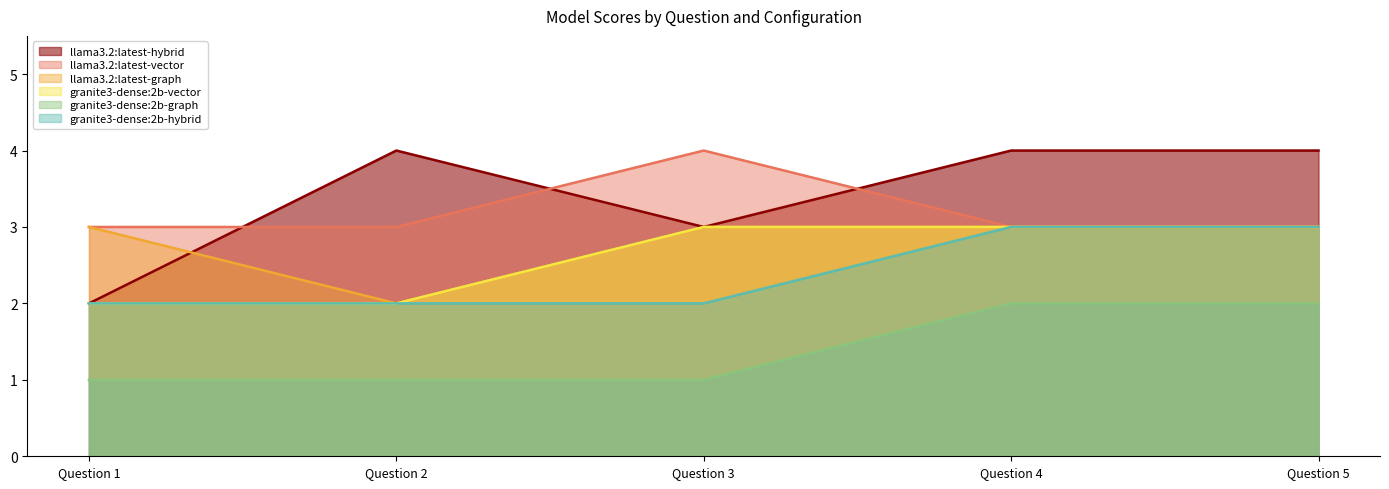

What are all the series names shown in the legend?

llama3.2:latest-hybrid, llama3.2:latest-vector, llama3.2:latest-graph, granite3-dense:2b-vector, granite3-dense:2b-graph, granite3-dense:2b-hybrid